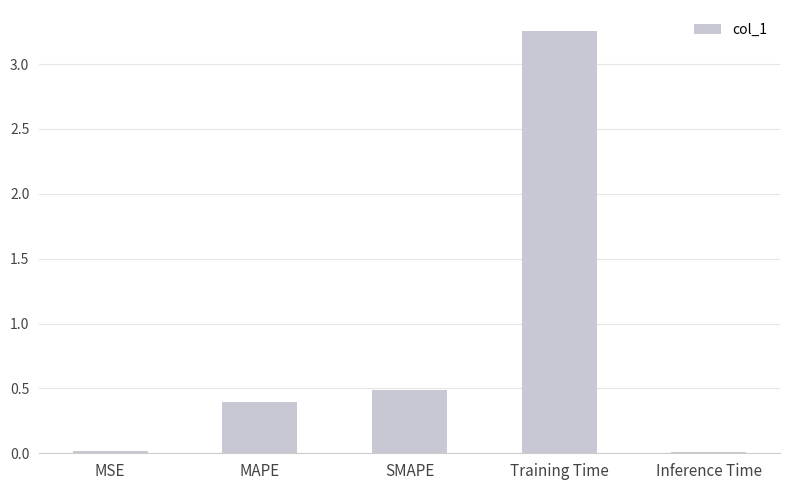

What is the difference between the maximum and minimum values?

3.2